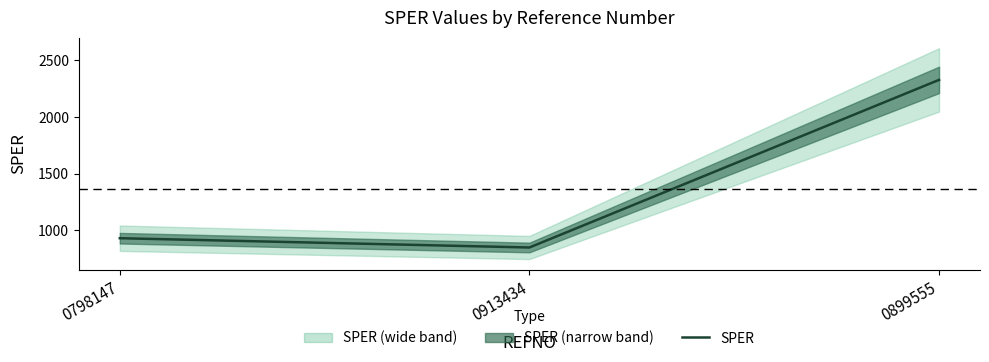

What is the maximum value shown in the chart?

2324.8